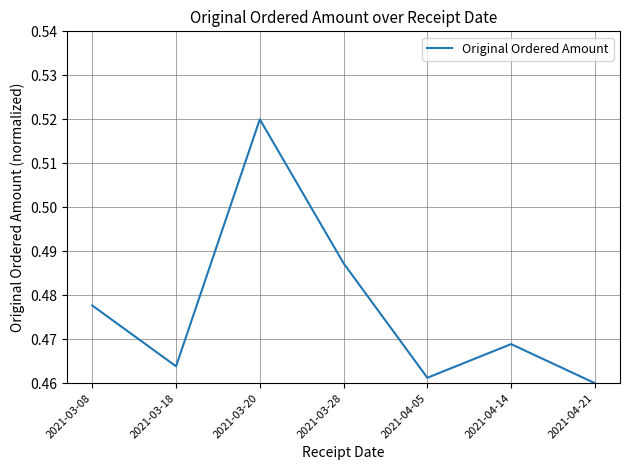

What position from the right is 2021-03-28?

4